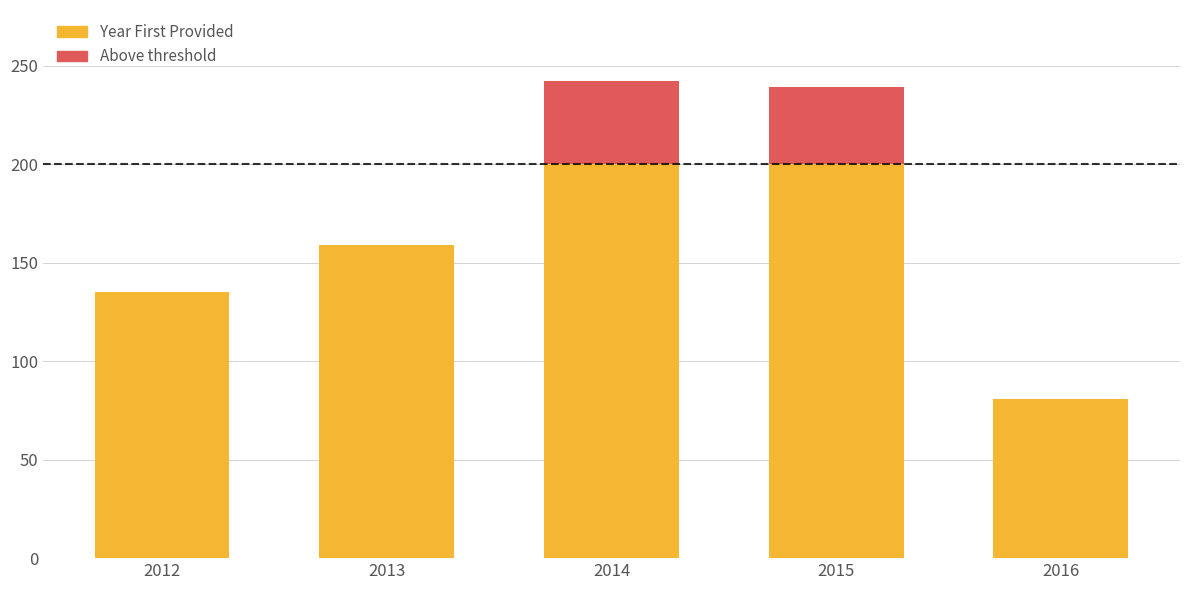

Count the number of categories in the chart.

5